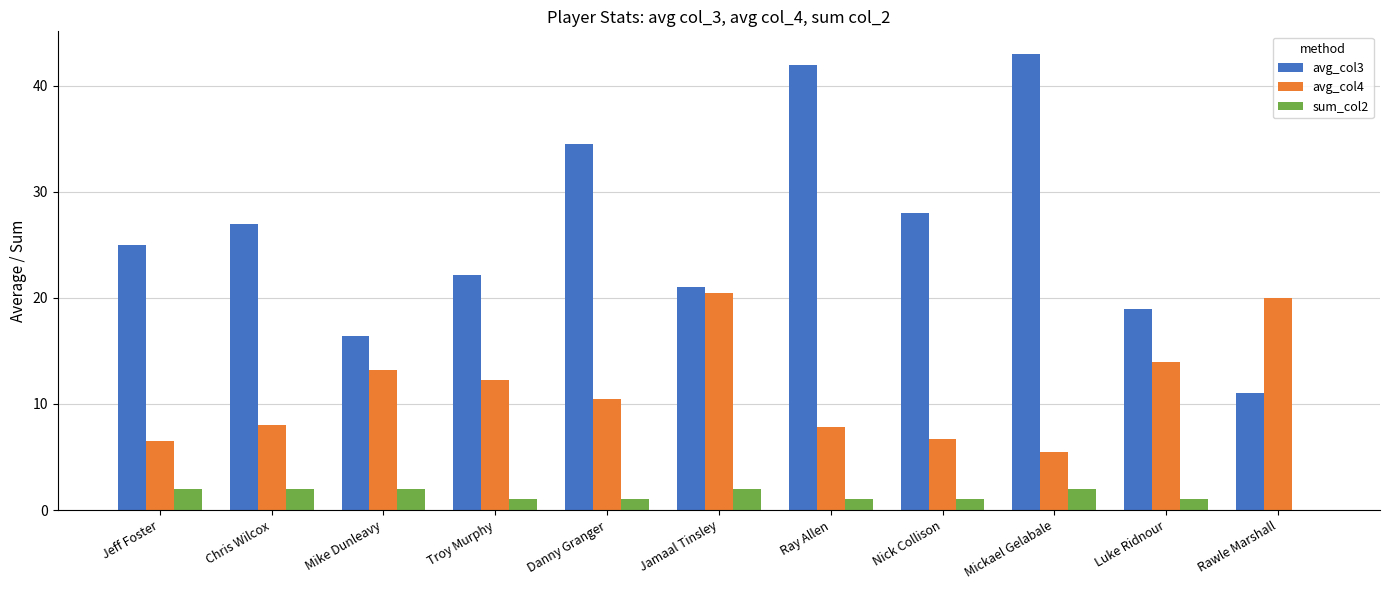

What is the sum of all avg_col4 values?

125.0